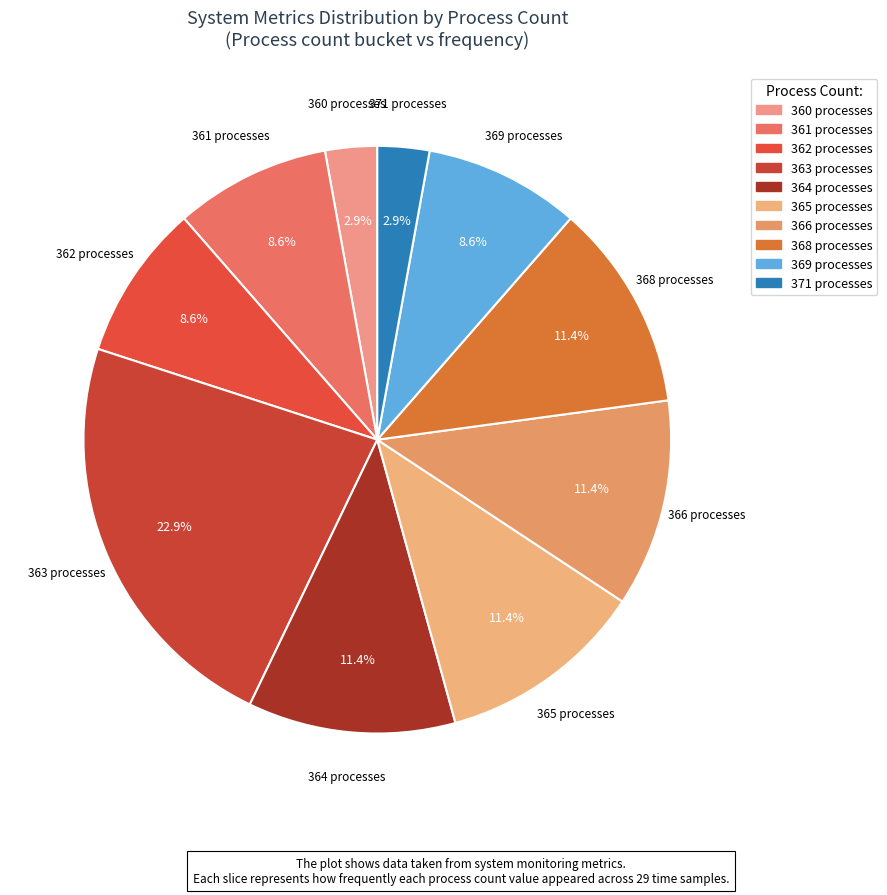

Does 361 processes account for over 50% of the chart?

No